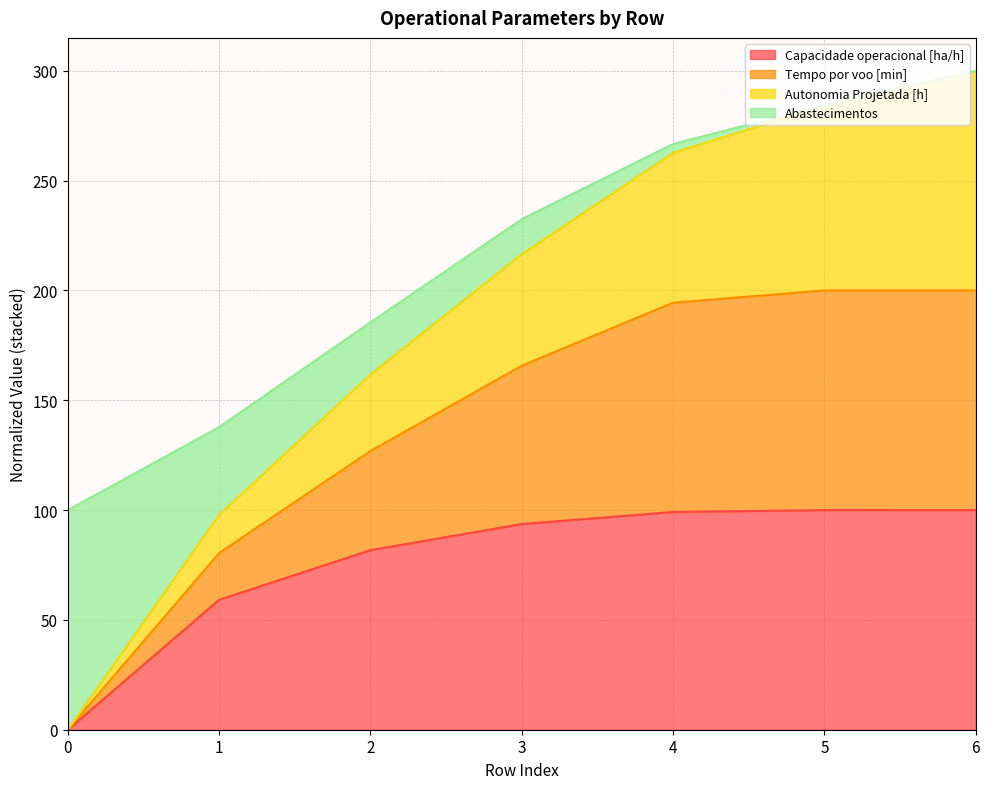

What is the total value across all series at 1?

137.8